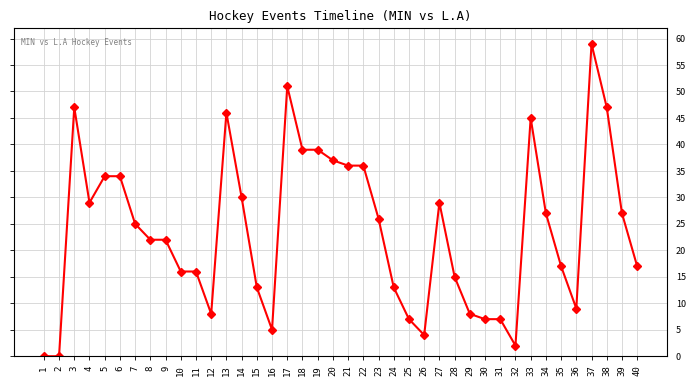

Is it true that the value at 15 is 17?

False